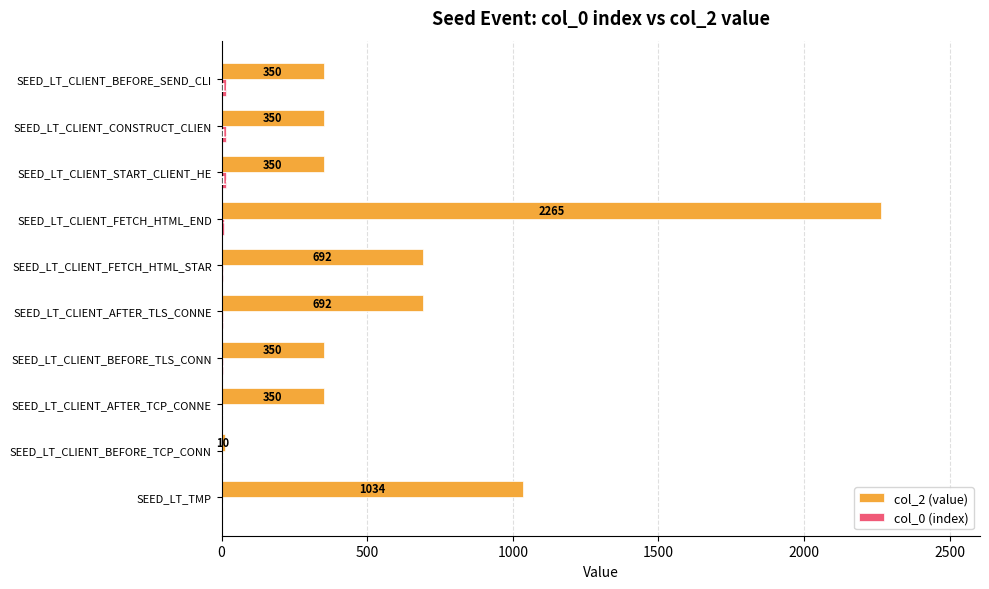

True or false: col_2 (value) has a value of 350 at SEED_LT_CLIENT_START_CLIENT_HE.

True